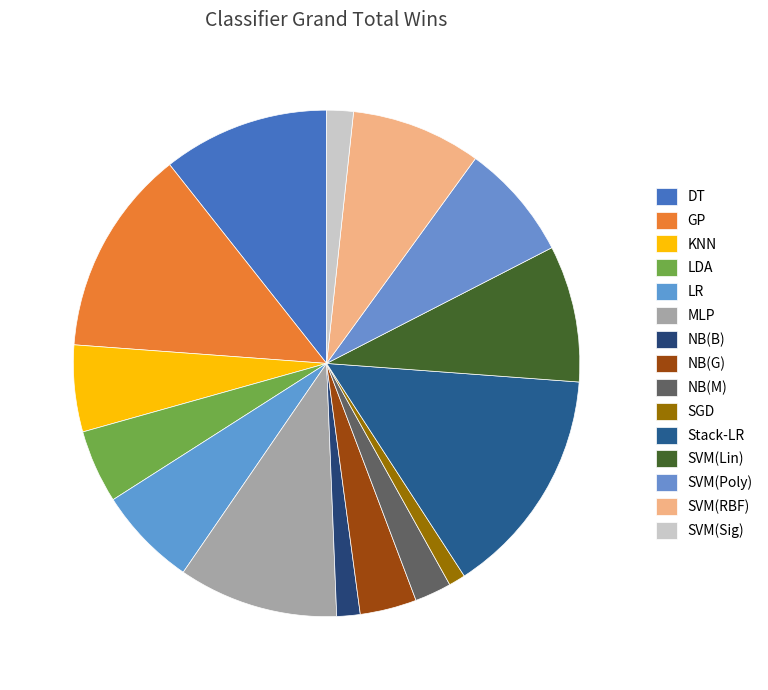

How many slices are in this pie chart?

15